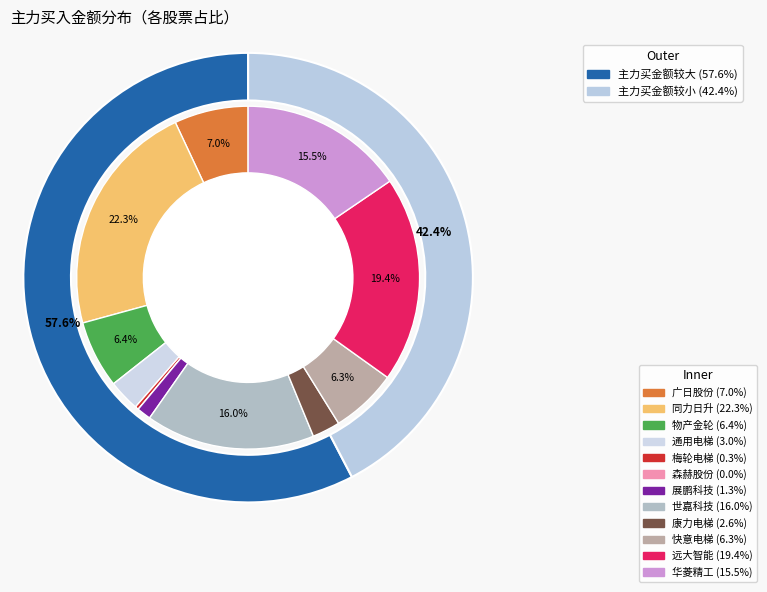

Is there any slice that represents more than half of the pie?

No